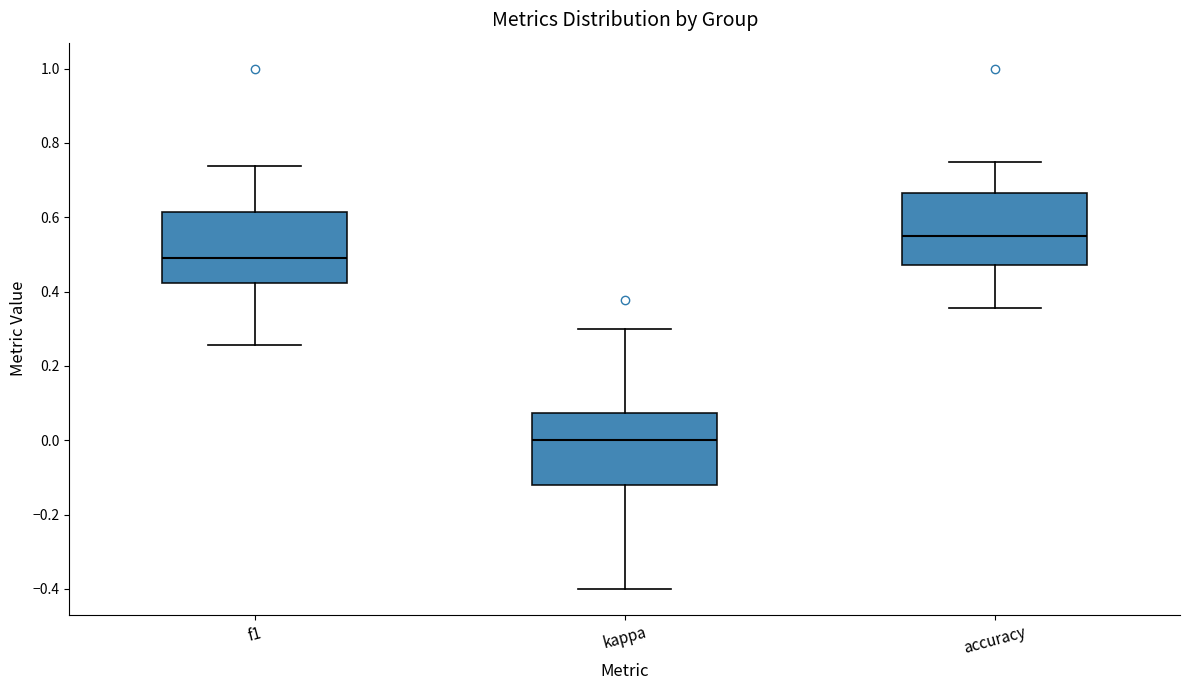

Where does the lower whisker of the box for kappa end on the y-axis? The values are not printed on the chart, so give them approximately, as read against the axis.

-0.40